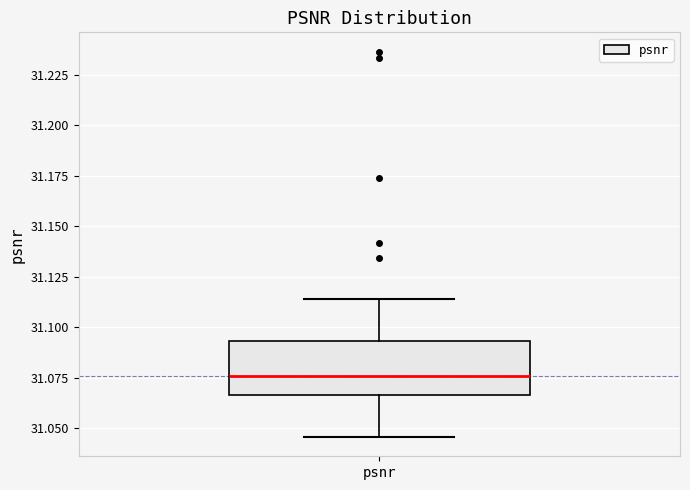

Read this box plot against the y-axis: the position of the median line, the range covered by the box, and the ends of both whiskers. The values are not printed on the chart, so give them approximately, as read against the axis.

median 31.075, box 31.065 to 31.095, whiskers 31.045 to 31.115